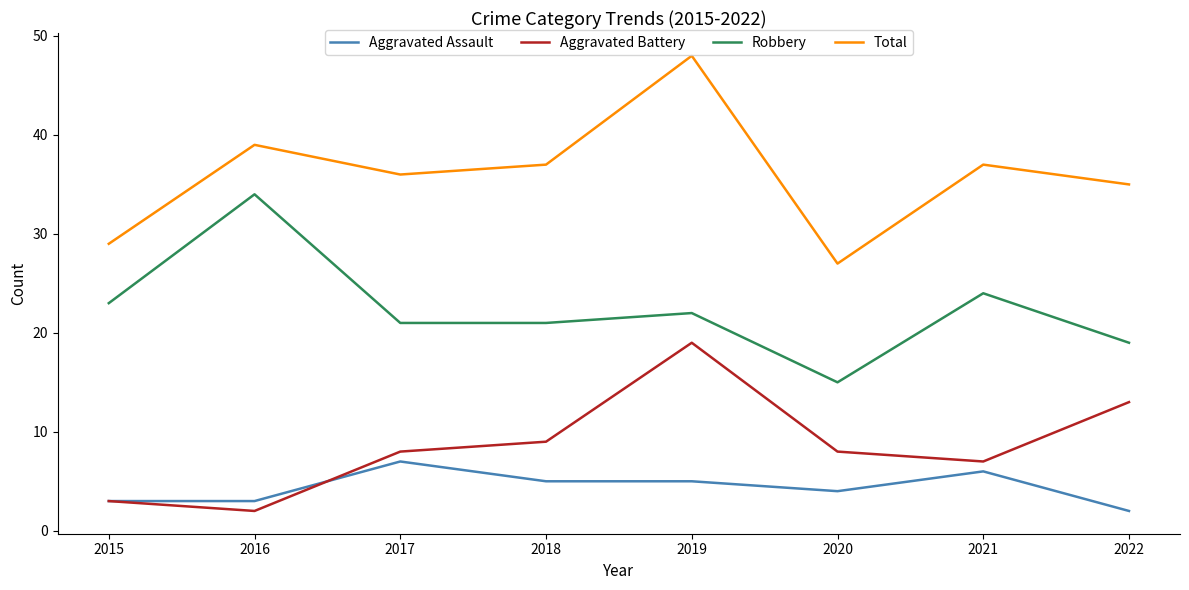

Rank the series at 2019 from highest to lowest value.

Total, Robbery, Aggravated Battery, Aggravated Assault